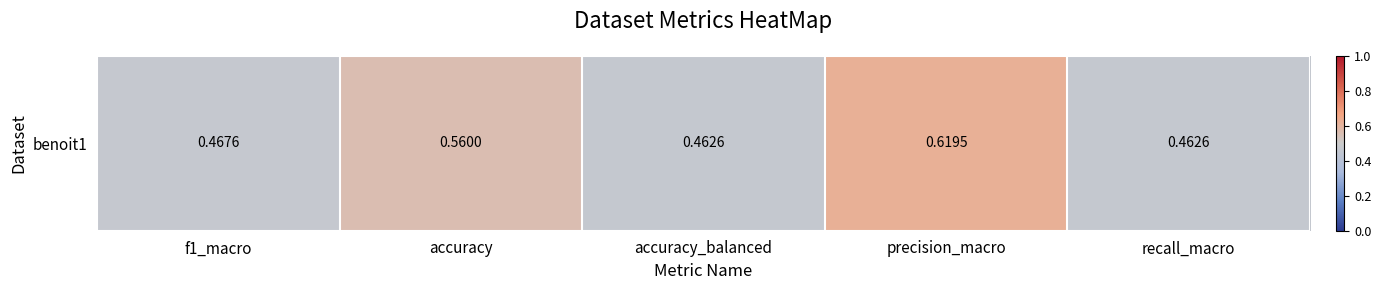

Between f1_macro and accuracy_balanced, which is larger?

f1_macro